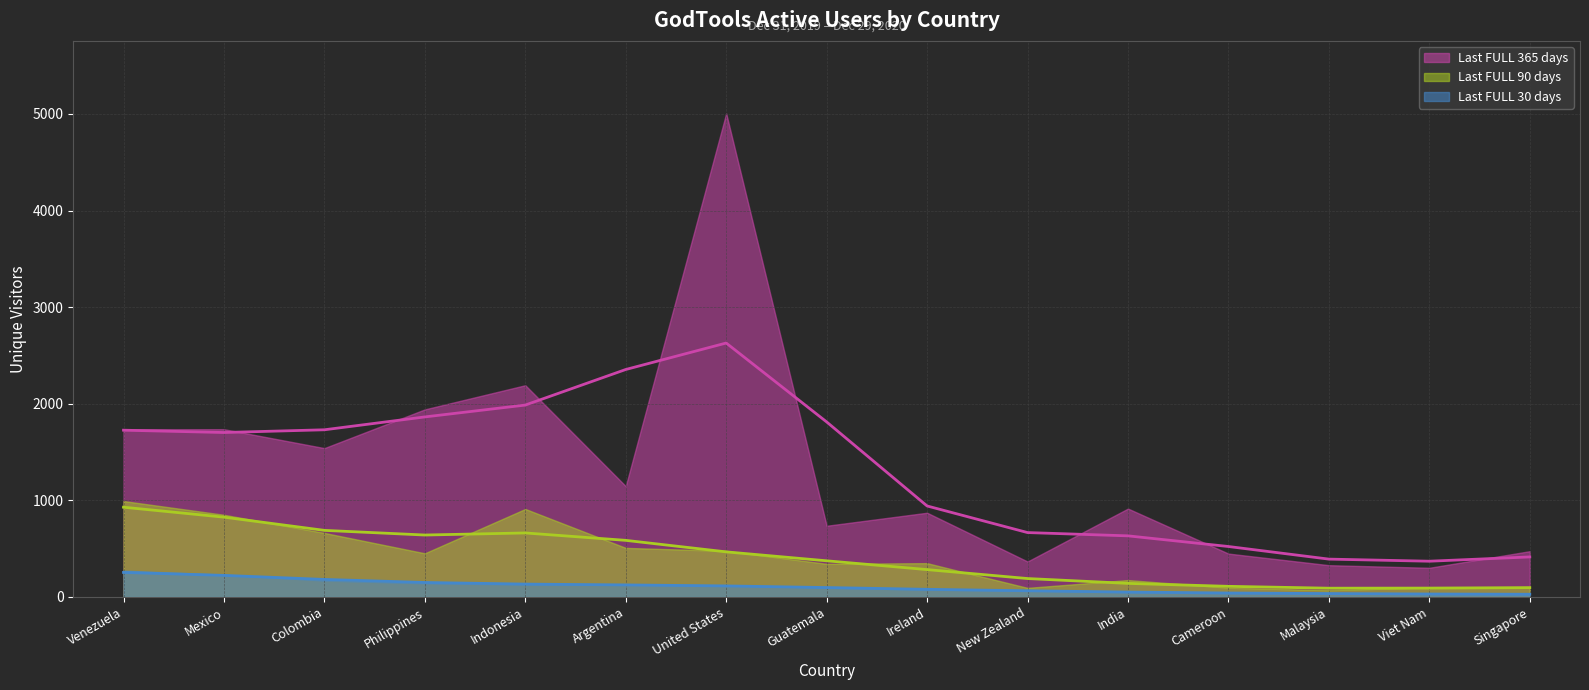

Which category has the lowest value across all series?

Singapore